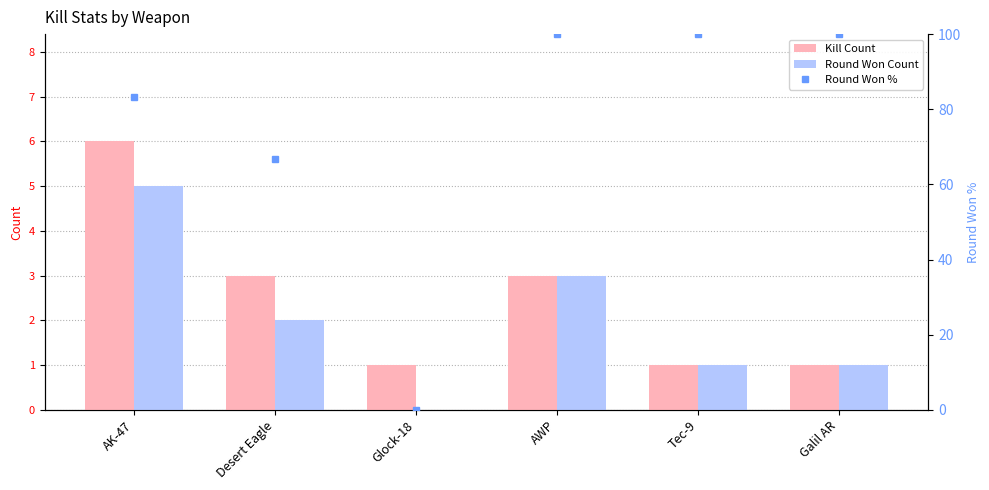

What is the greatest value displayed?

100.0